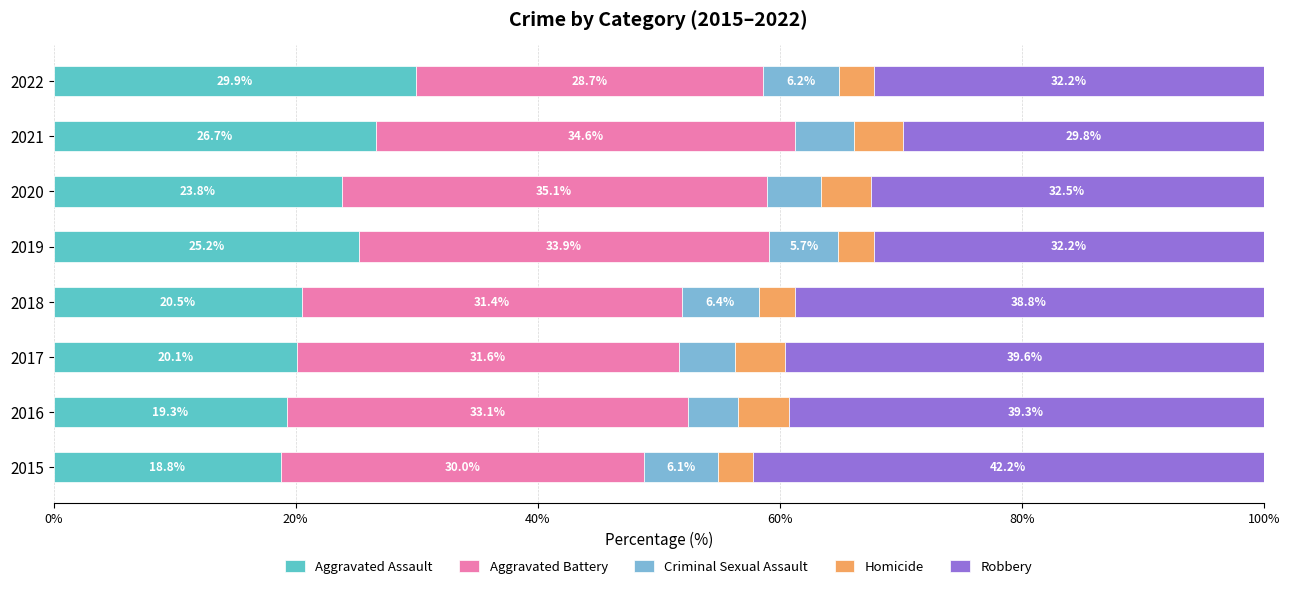

What is the sum of the Aggravated Assault values at 2016 and 2015?

38.1